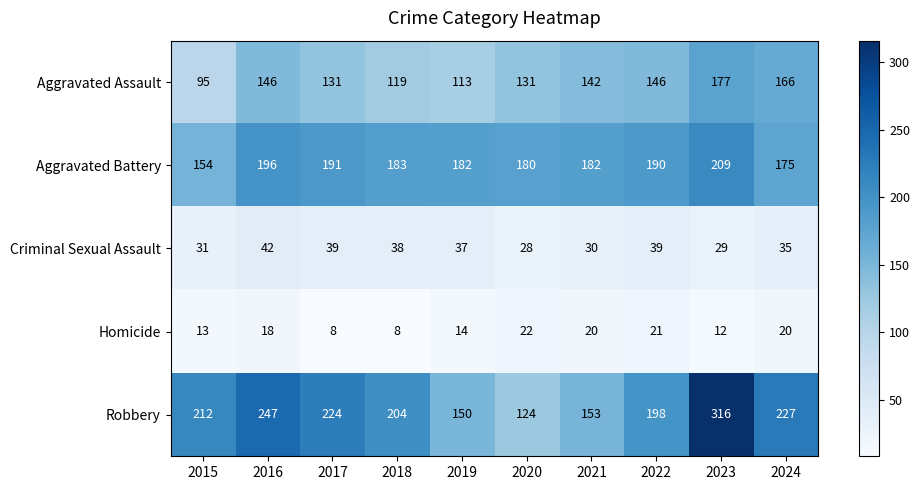

The value of Homicide at 2020 is 38. True or false?

False